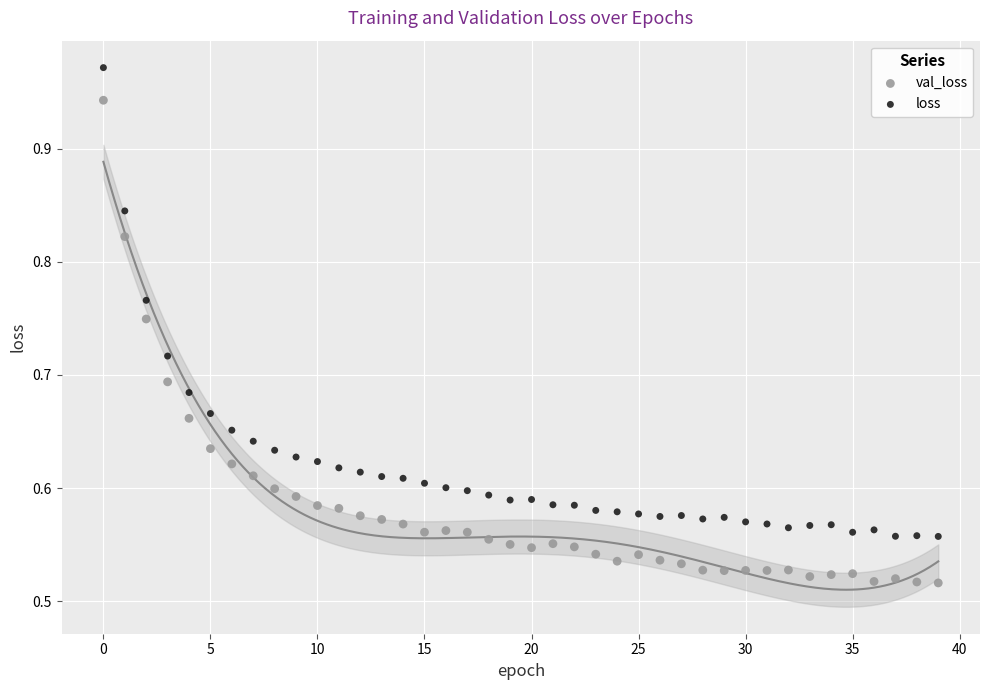

What are all the series names shown in the legend?

val_loss, loss